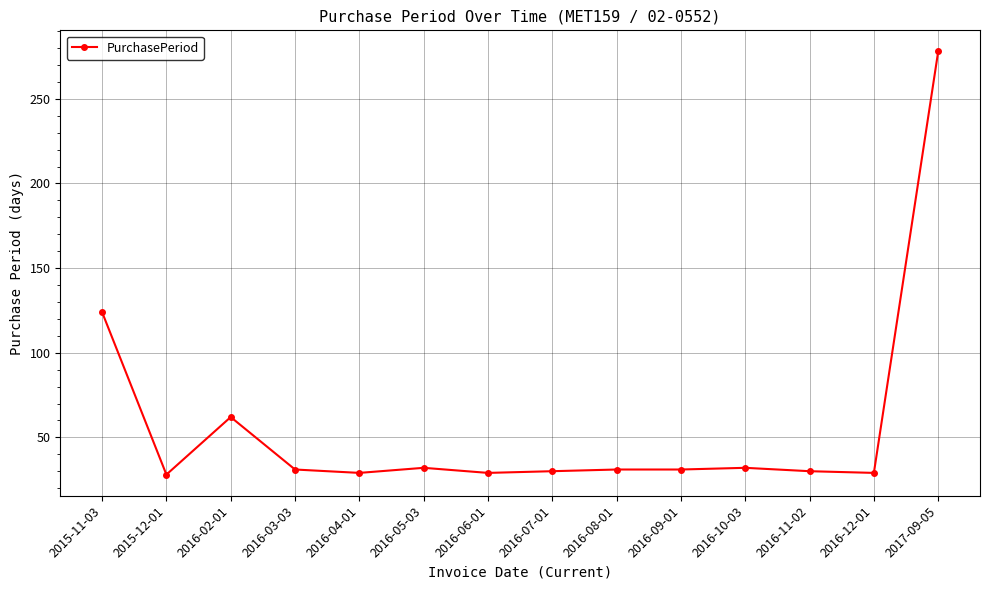

How many categories are shown in the chart?

14